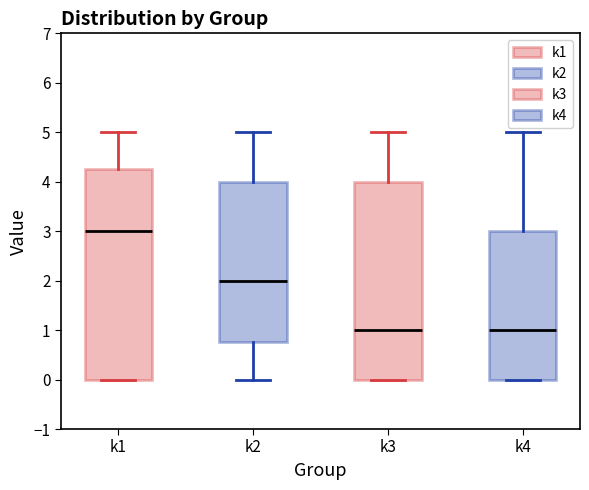

Comparing the boxes themselves (not the whiskers), which one is the tallest?

k1